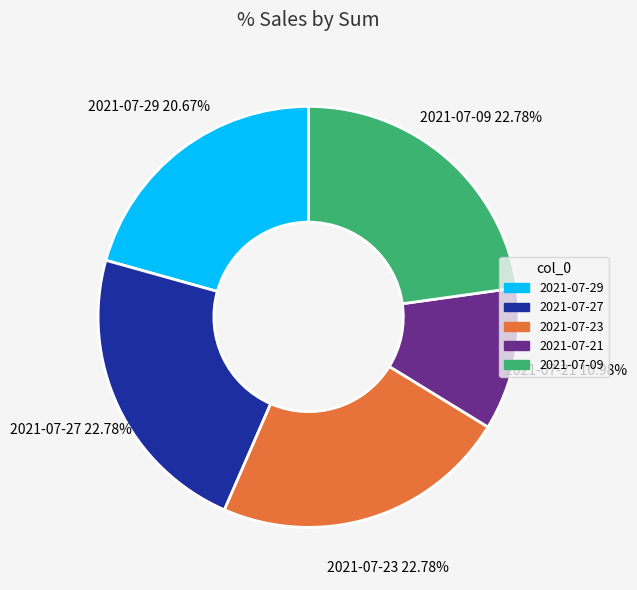

How many segments does this pie chart have?

5